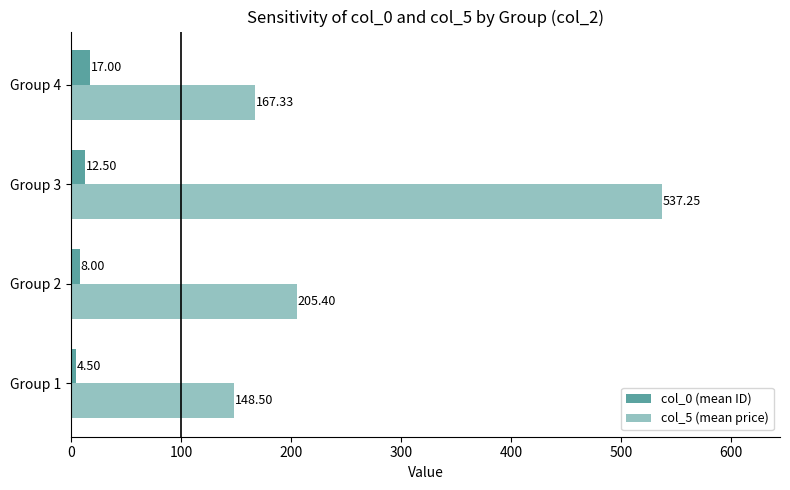

What is the difference between the maximum and second lowest values in the col_5 (mean price) series?

369.9